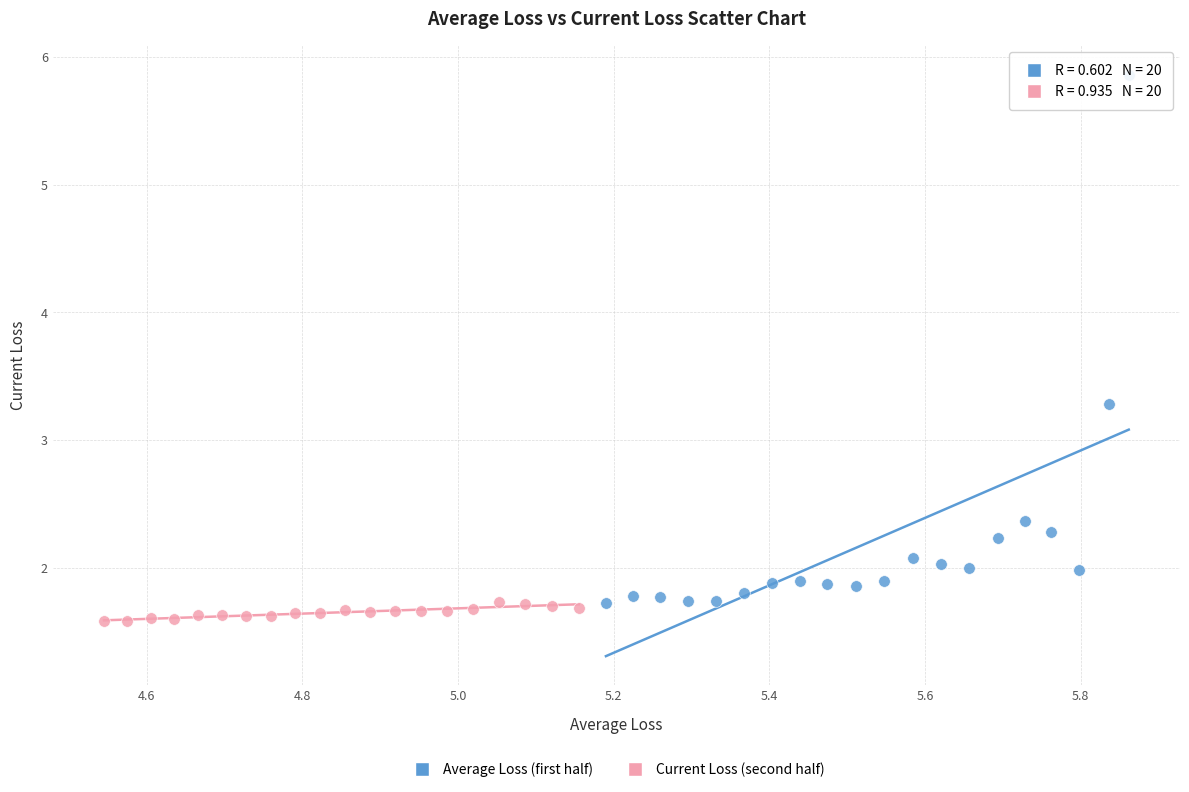

Which series has the largest Y range (max minus min)?

Average Loss (first half)